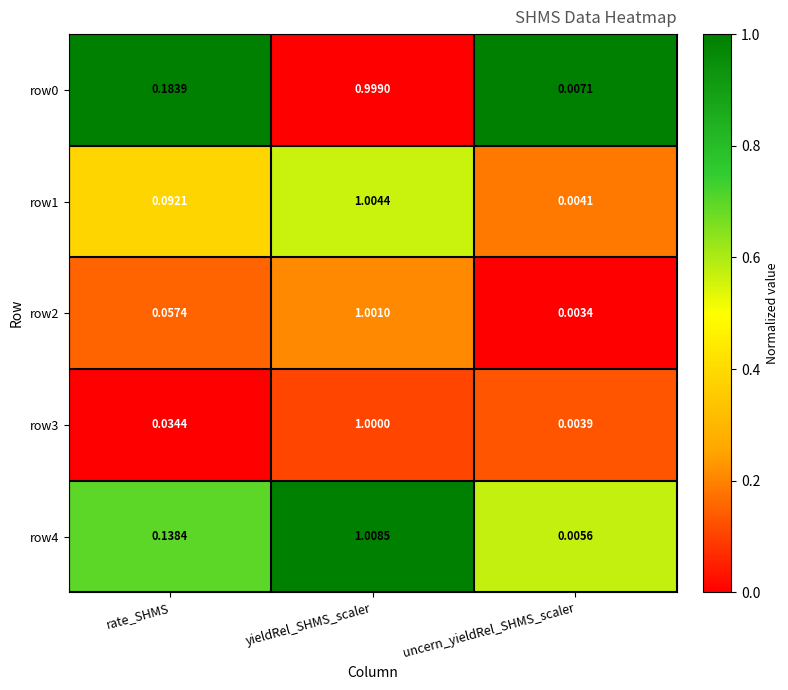

Which series has the largest range (max minus min)?

row4